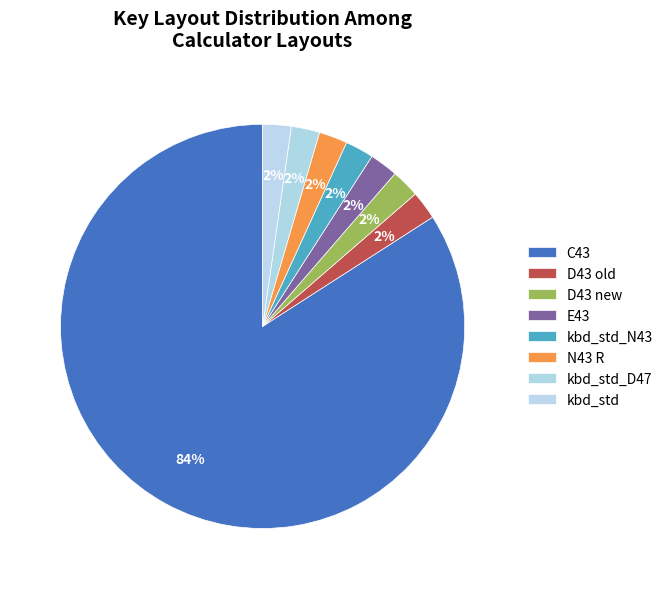

How many slices are in this pie chart?

8